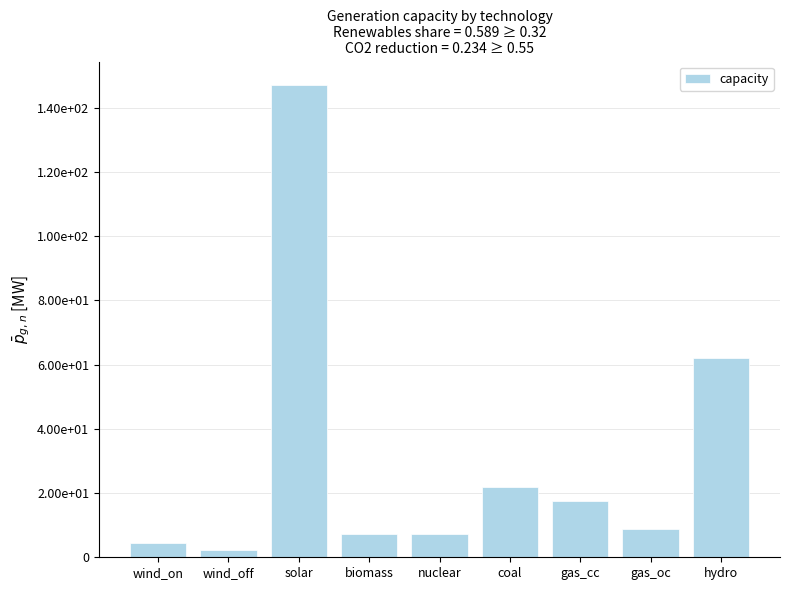

What is the ratio of the value at gas_oc to the value at solar?

0.1